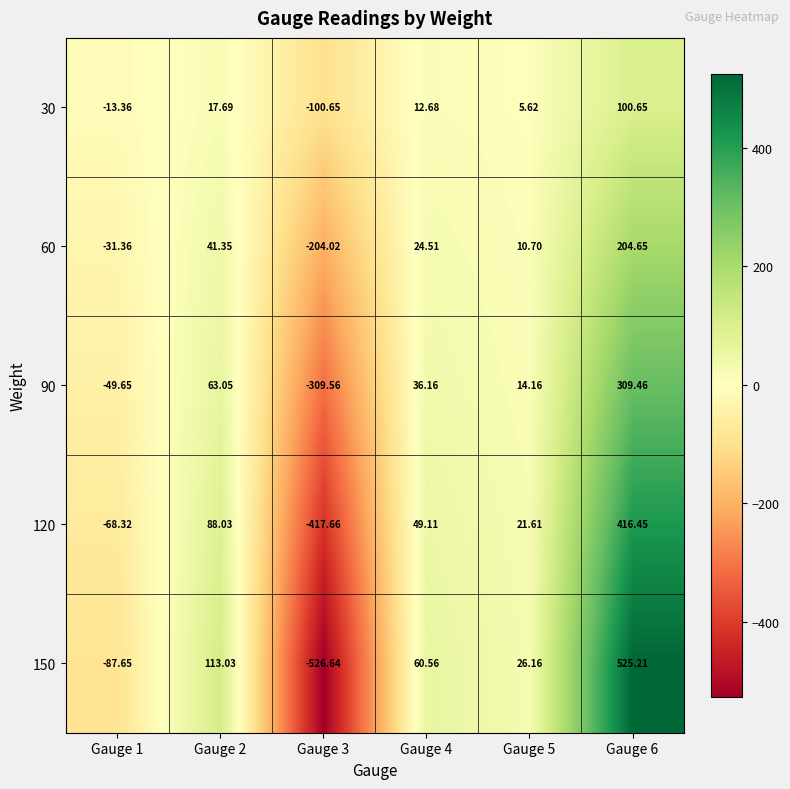

At which category is the sum across all series the highest?

Gauge 6